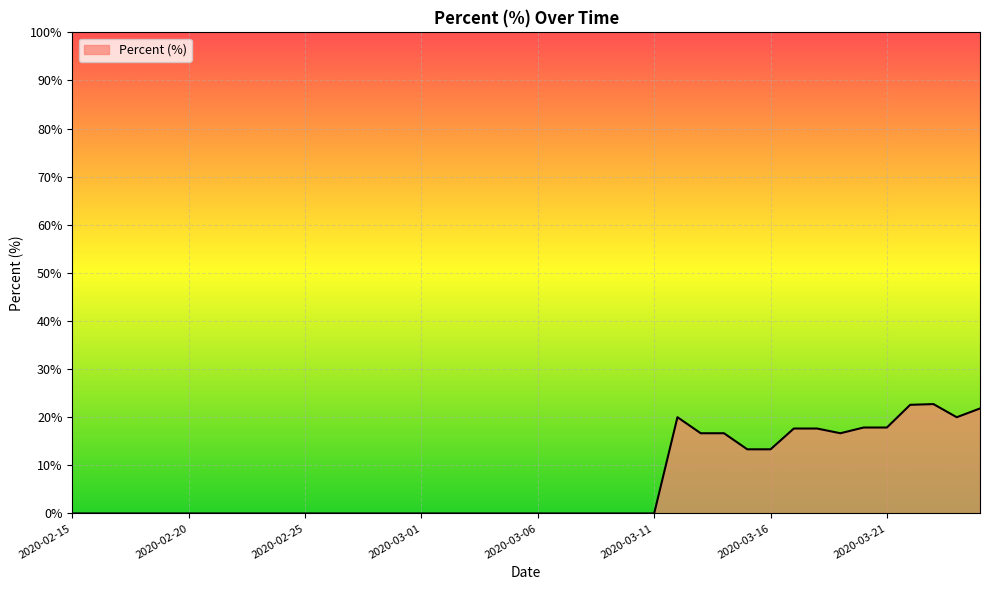

How many lines are shown in the chart?

1